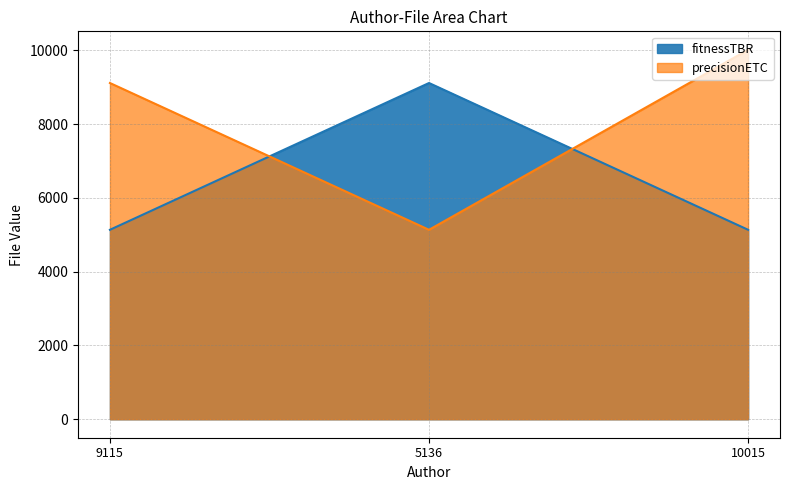

Reading right to left, what are all the values shown in this chart?

fitnessTBR: 10015=5136	5136=9115	9115=5136
precisionETC: 10015=10015	5136=5136	9115=9115